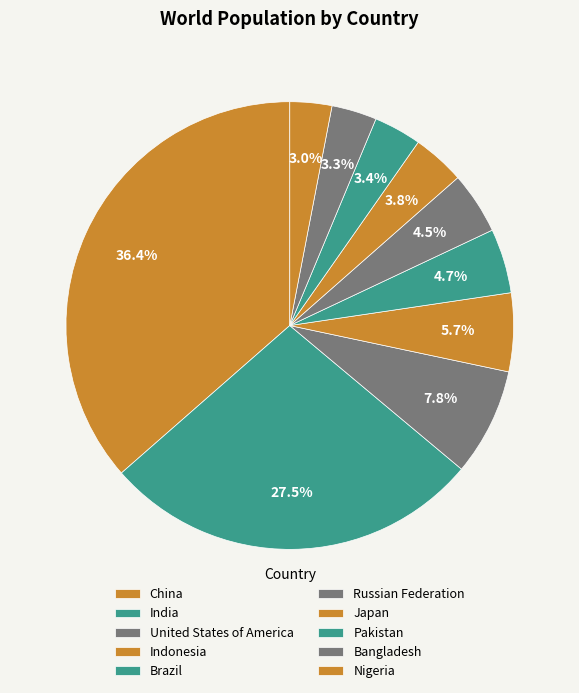

Does United States of America account for over 50% of the chart?

No